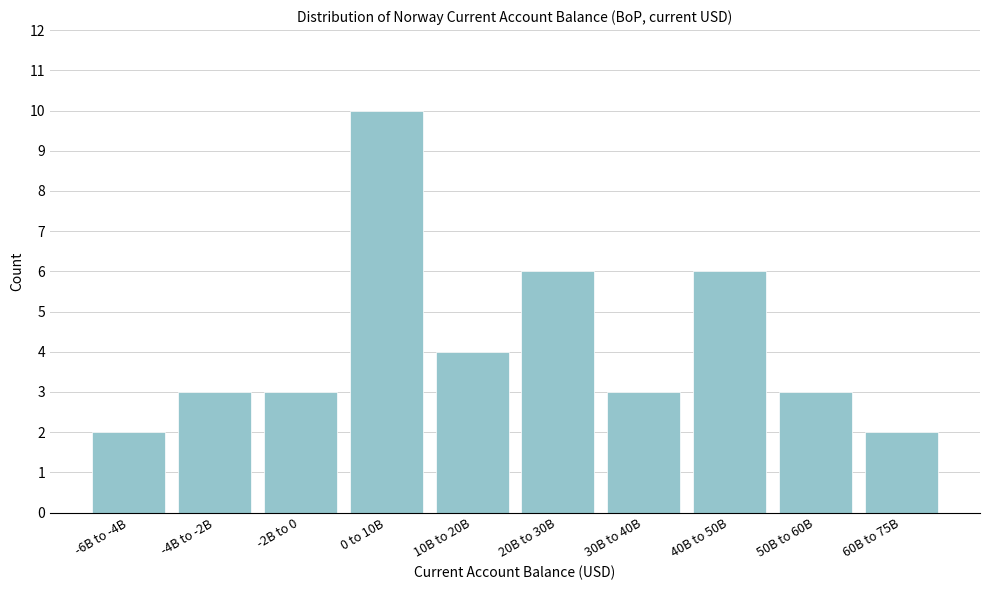

Reading left to right, extract all data points from this chart.

2	3	3	10	4	6	3	6	3	2